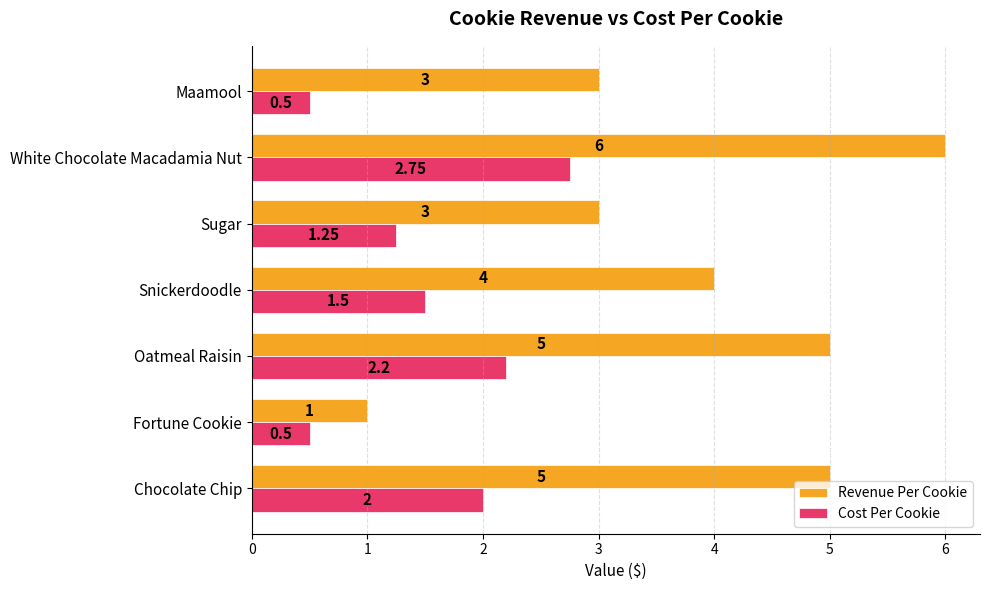

Which category has the highest value in the Revenue Per Cookie series?

White Chocolate Macadamia Nut